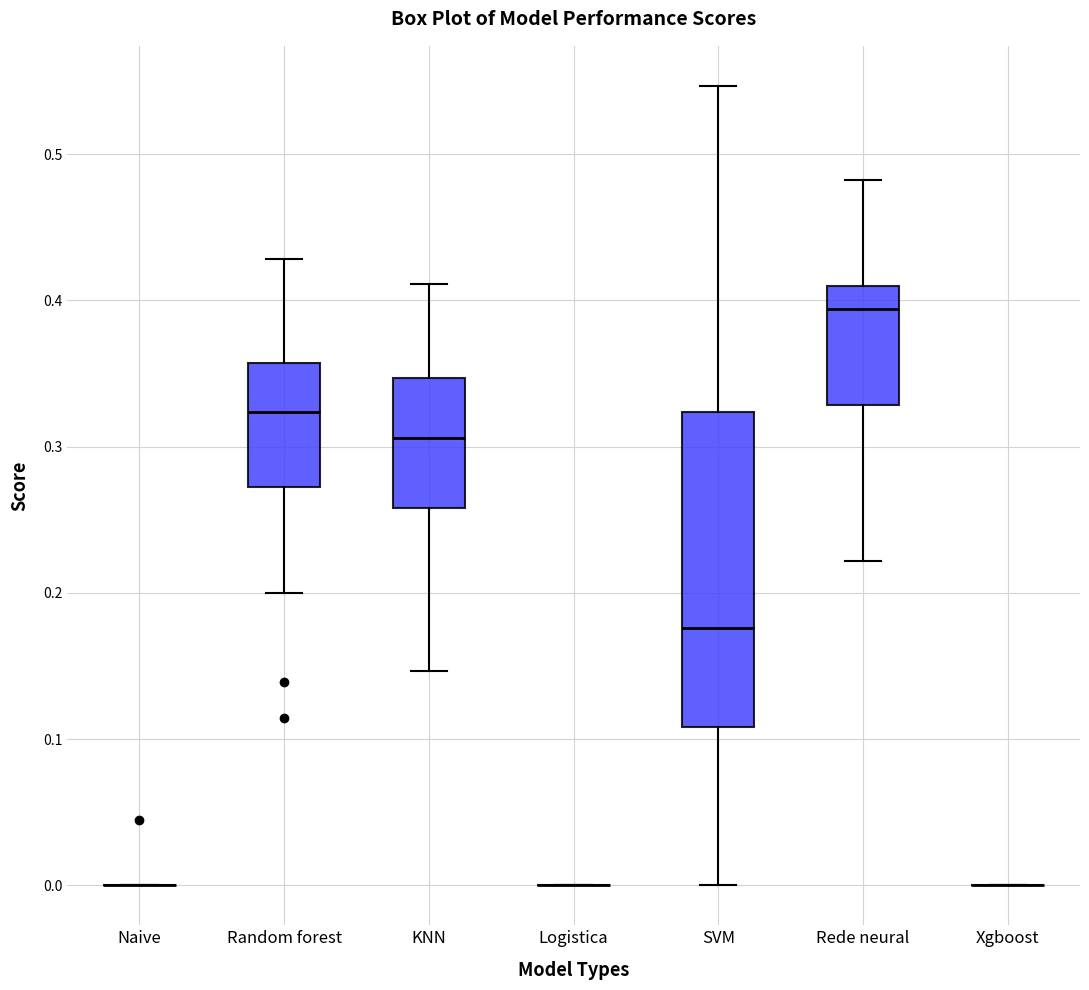

Reading left to right, transcribe this box plot: for each box, give where its median line is, the range the box spans, and where its two whiskers end, as read against the y-axis. The values are not printed on the chart, so give them approximately, as read against the axis.

Naive: box collapsed to a line at 0.00, whiskers 0.00 to 0.00
Random forest: median 0.32, box 0.27 to 0.36, whiskers 0.20 to 0.43
KNN: median 0.31, box 0.26 to 0.35, whiskers 0.15 to 0.41
Logistica: box collapsed to a line at 0.00, whiskers 0.00 to 0.00
SVM: median 0.18, box 0.11 to 0.32, whiskers 0.00 to 0.55
Rede neural: median 0.39, box 0.33 to 0.41, whiskers 0.22 to 0.48
Xgboost: box collapsed to a line at 0.00, whiskers 0.00 to 0.00